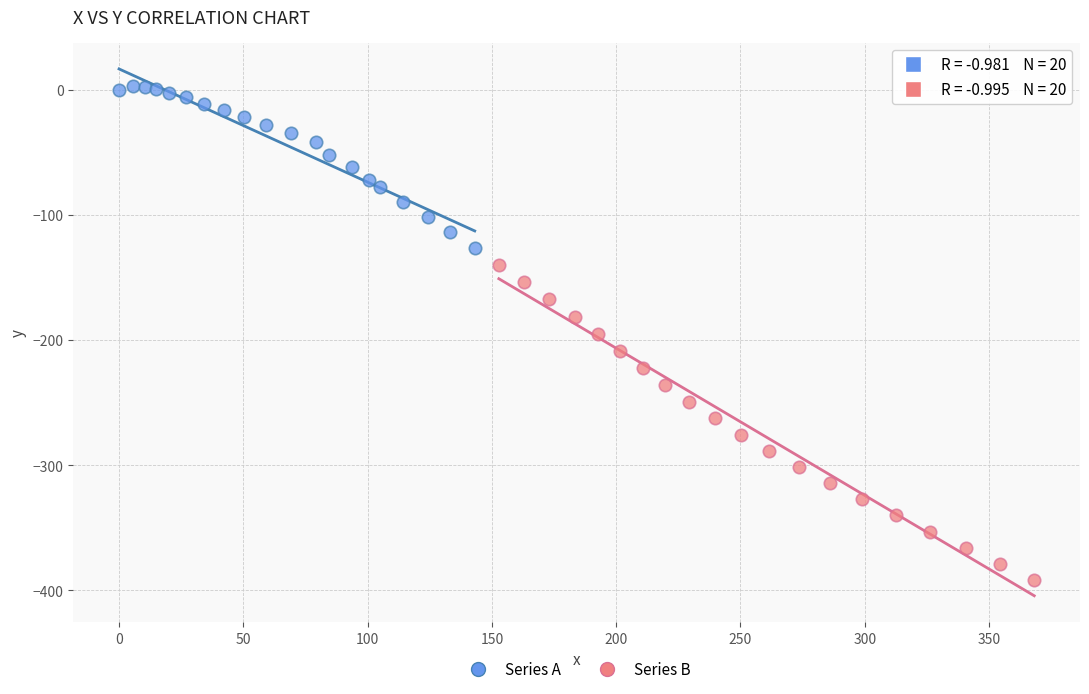

Which series contains the lowest Y value?

Series B